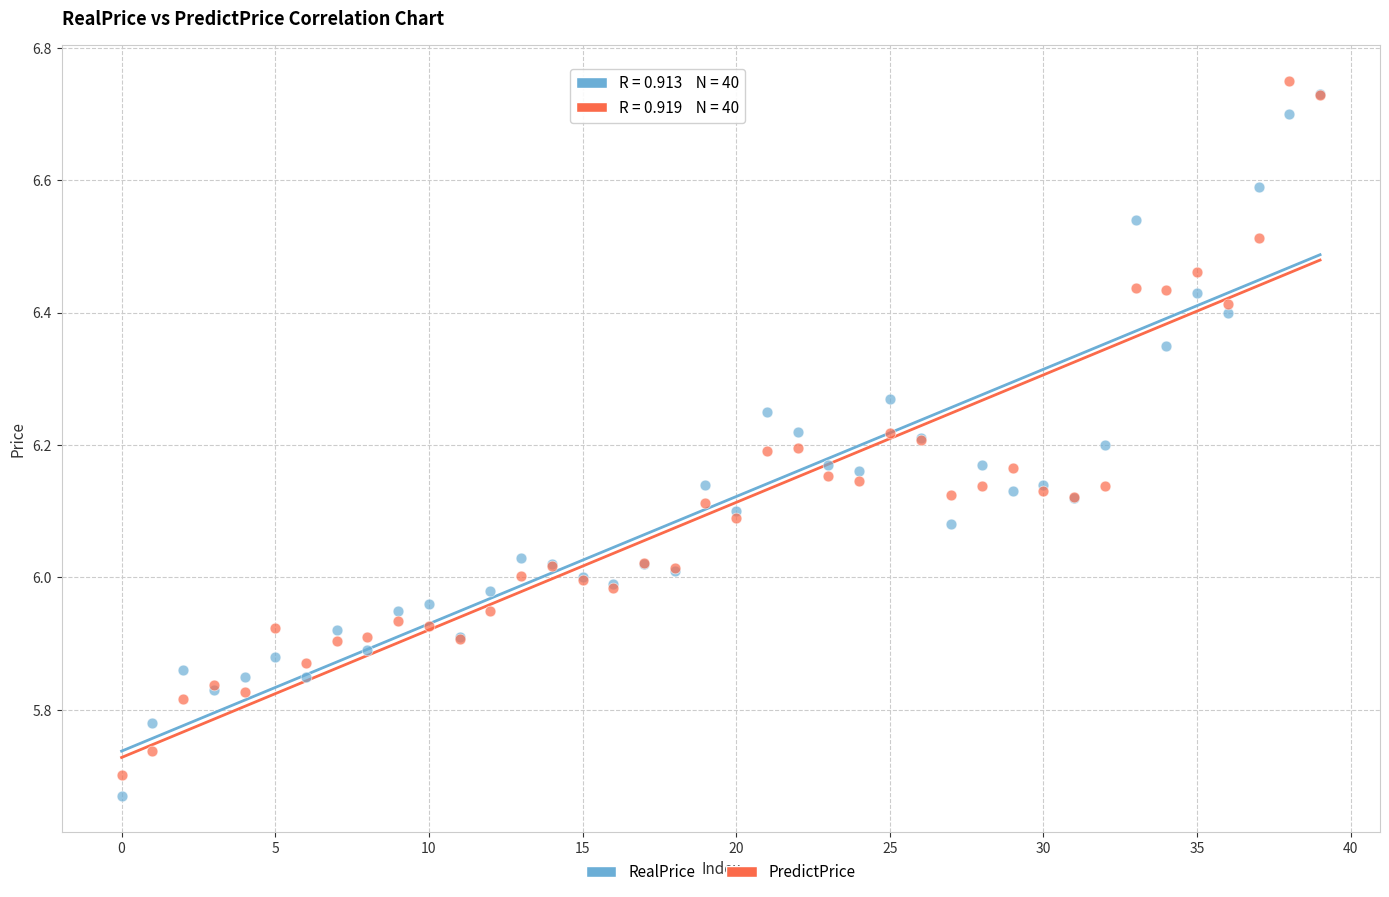

Which series contains the lowest Y value?

RealPrice